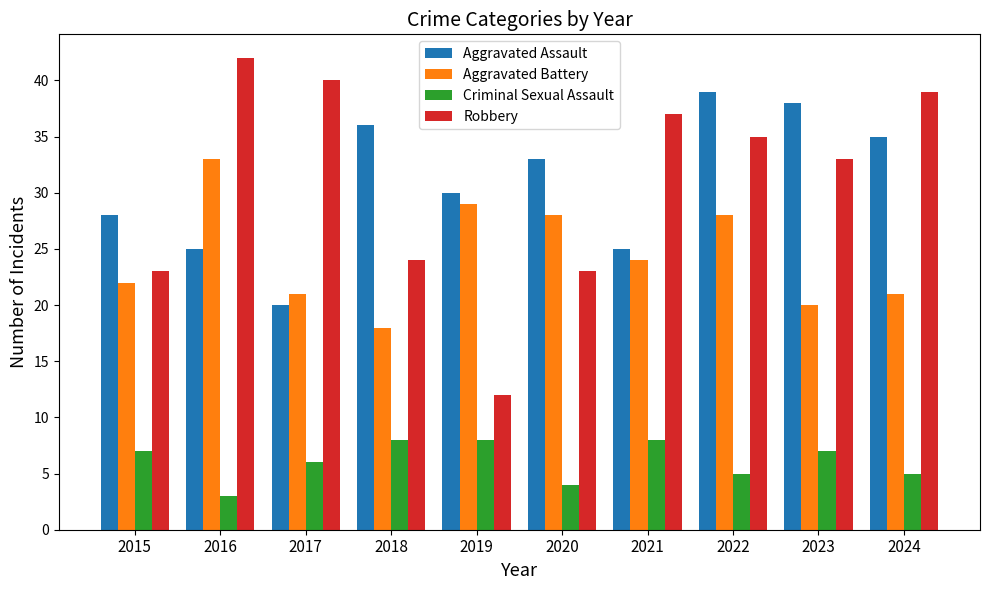

Is the value of Aggravated Assault at 2022 greater than the value of Aggravated Battery at 2024?

Yes